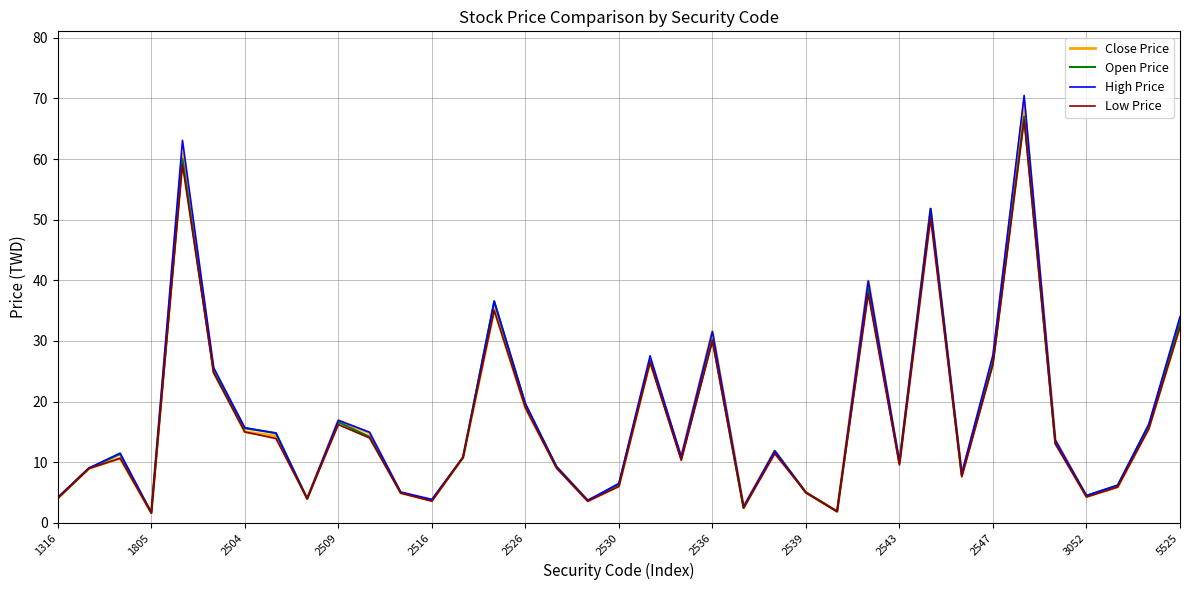

In Close Price, how many points are higher than both neighbors (excluding endpoints)?

10